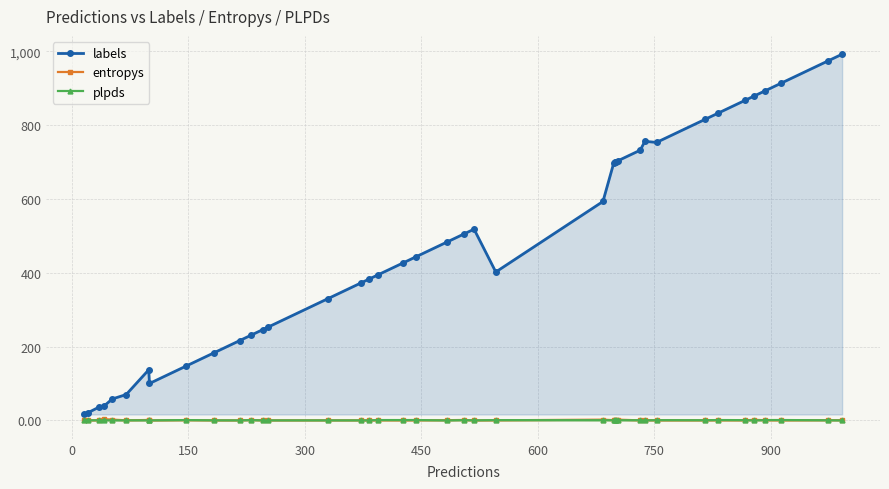

True or false: labels and plpds cross at least once.

False